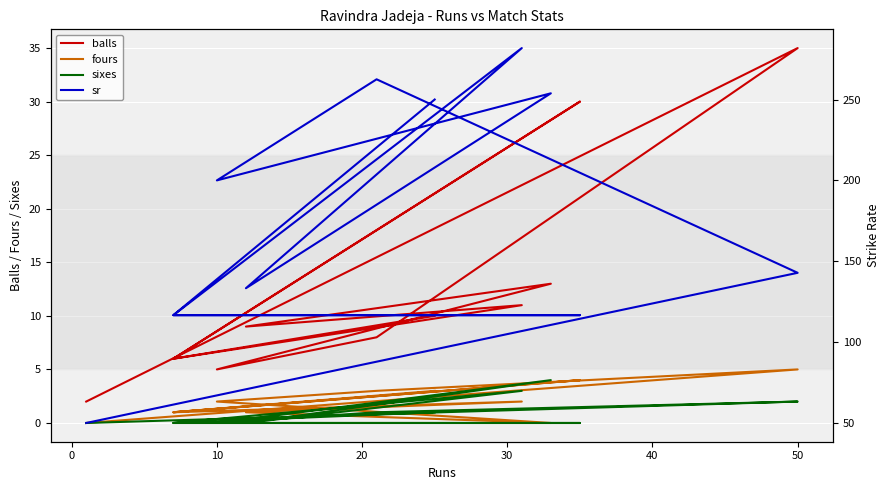

Which series has the widest spread of values?

sr